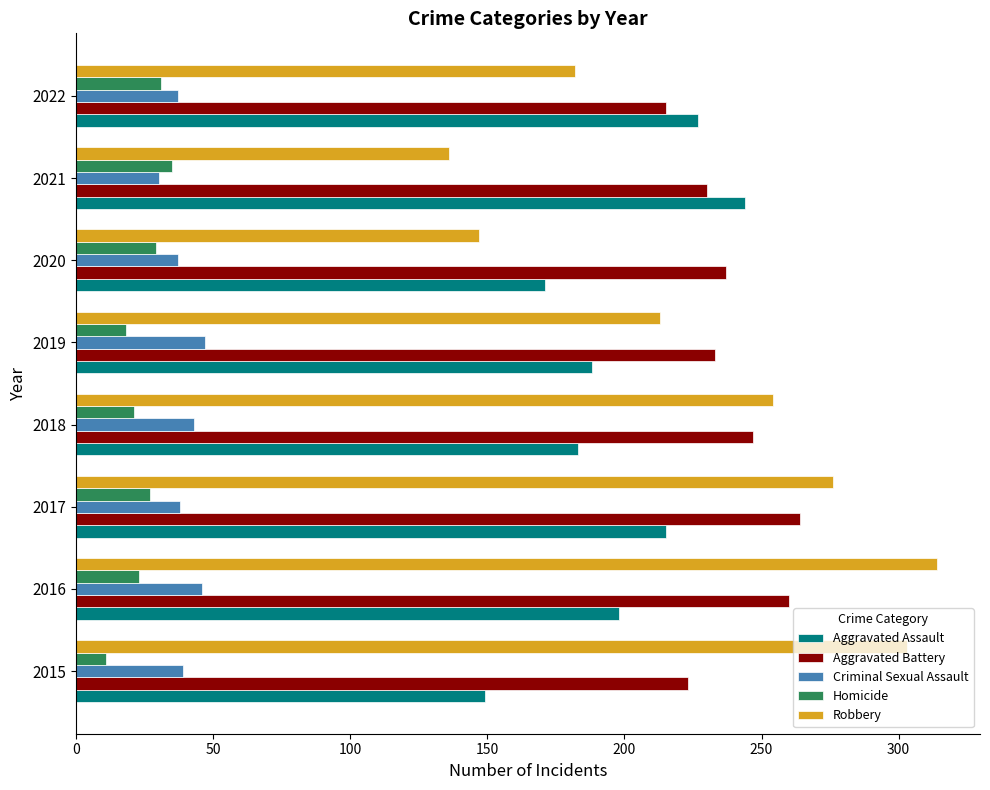

What is the greatest value displayed?

314